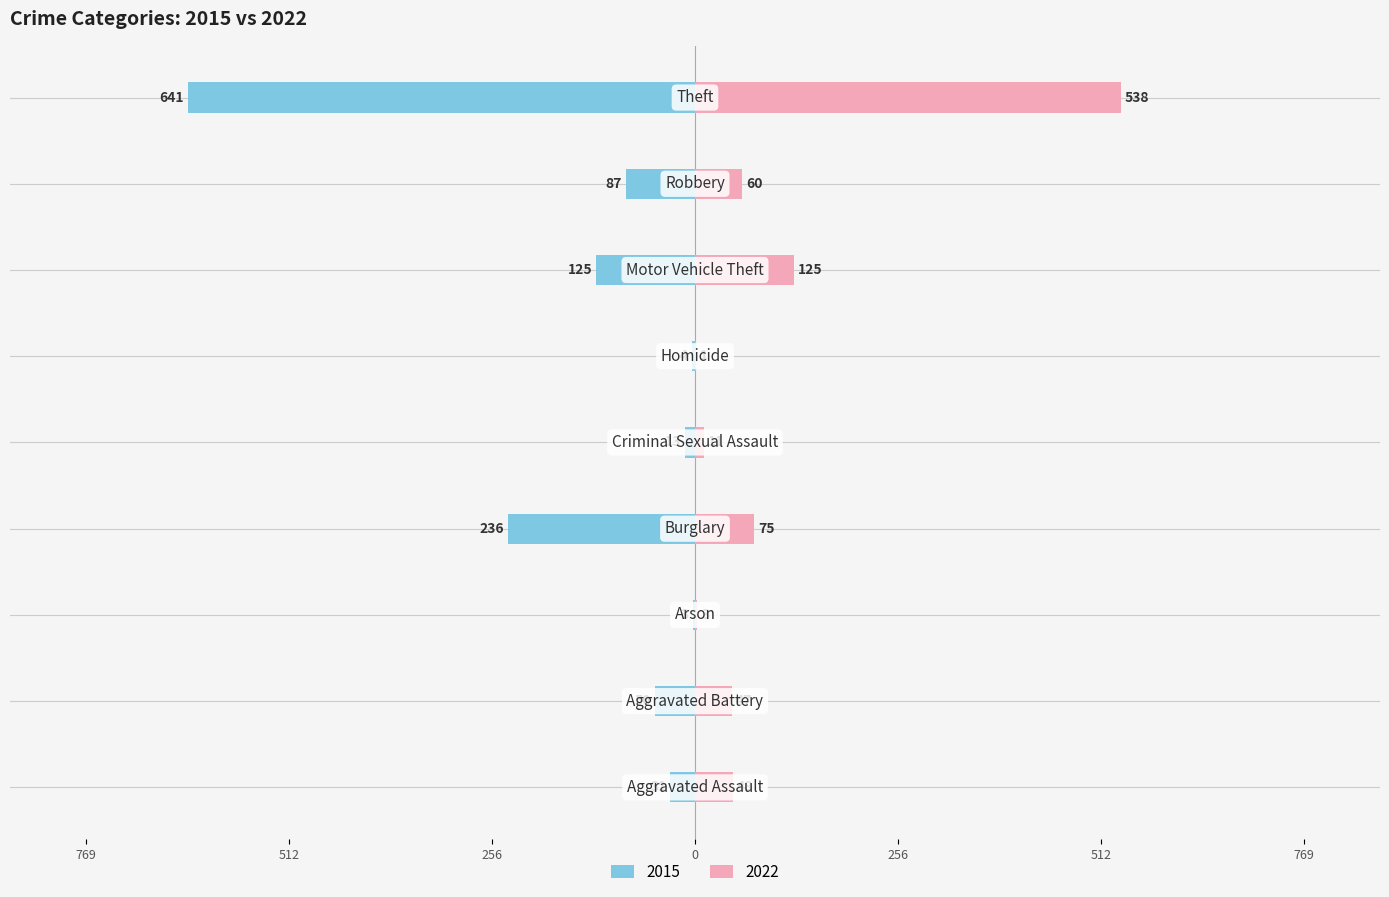

What is the difference between the 2015 values at Homicide and Aggravated Battery?

46